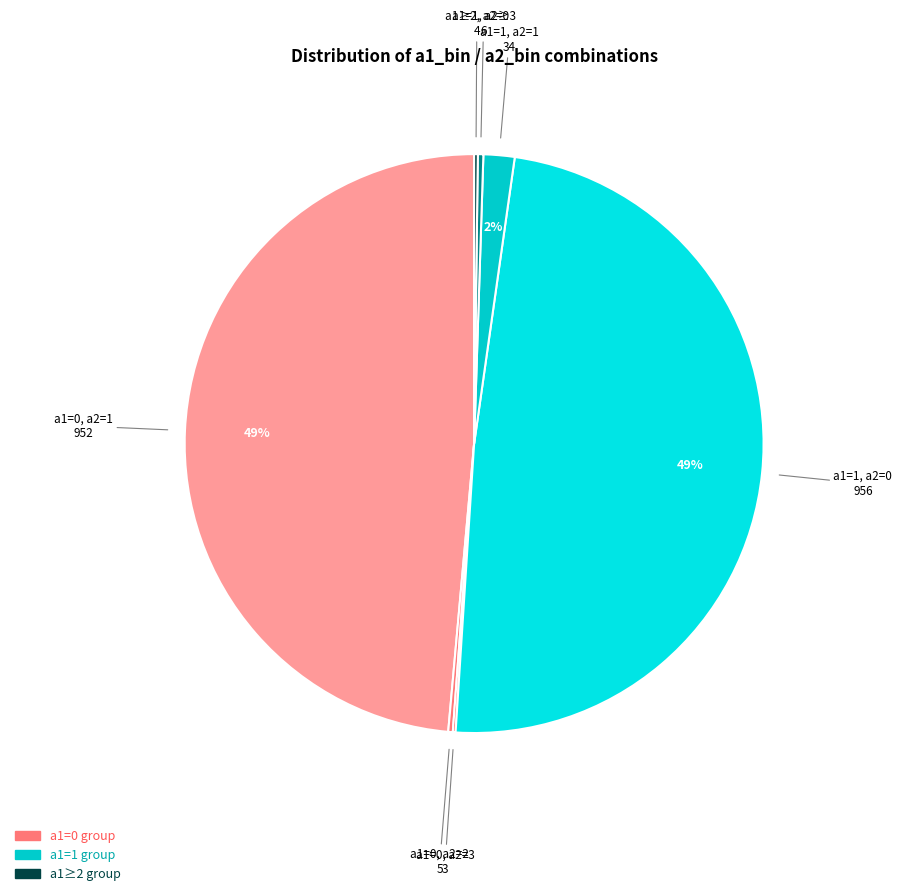

To the nearest percent, what is the average slice percentage?

14%